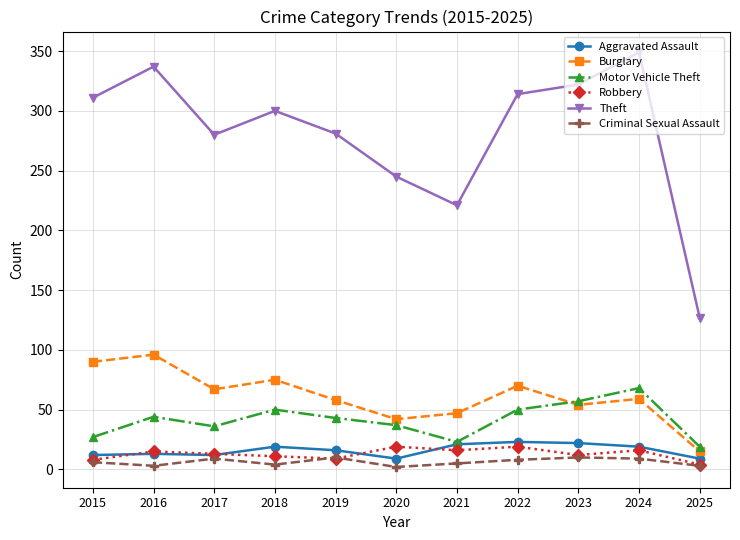

Which series has the largest range (max minus min)?

Theft